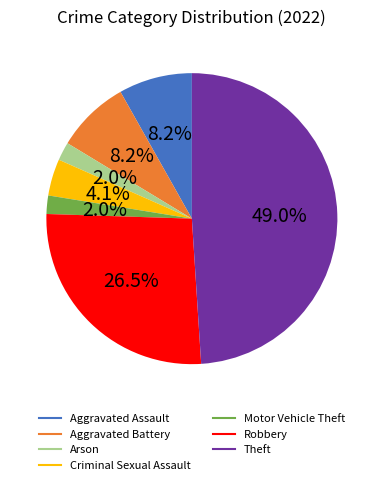

Is there a majority slice in this chart?

No